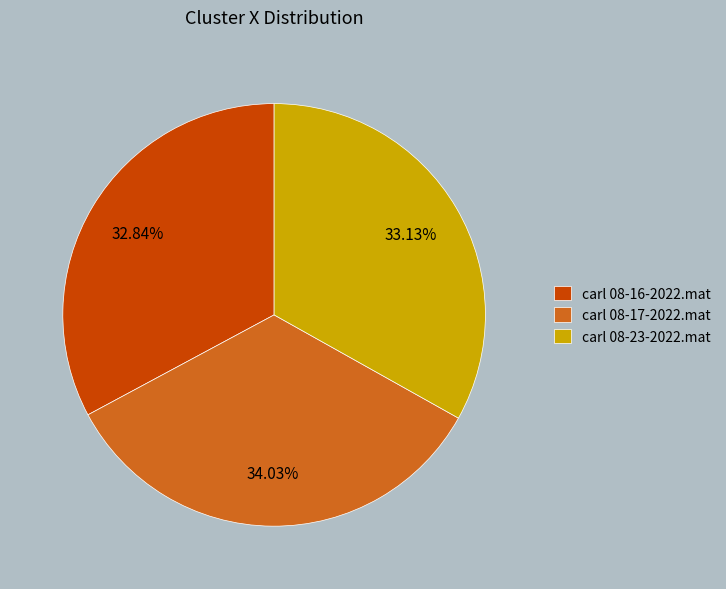

What percentage do carl 08-17-2022.mat and carl 08-16-2022.mat together represent?

66.9%